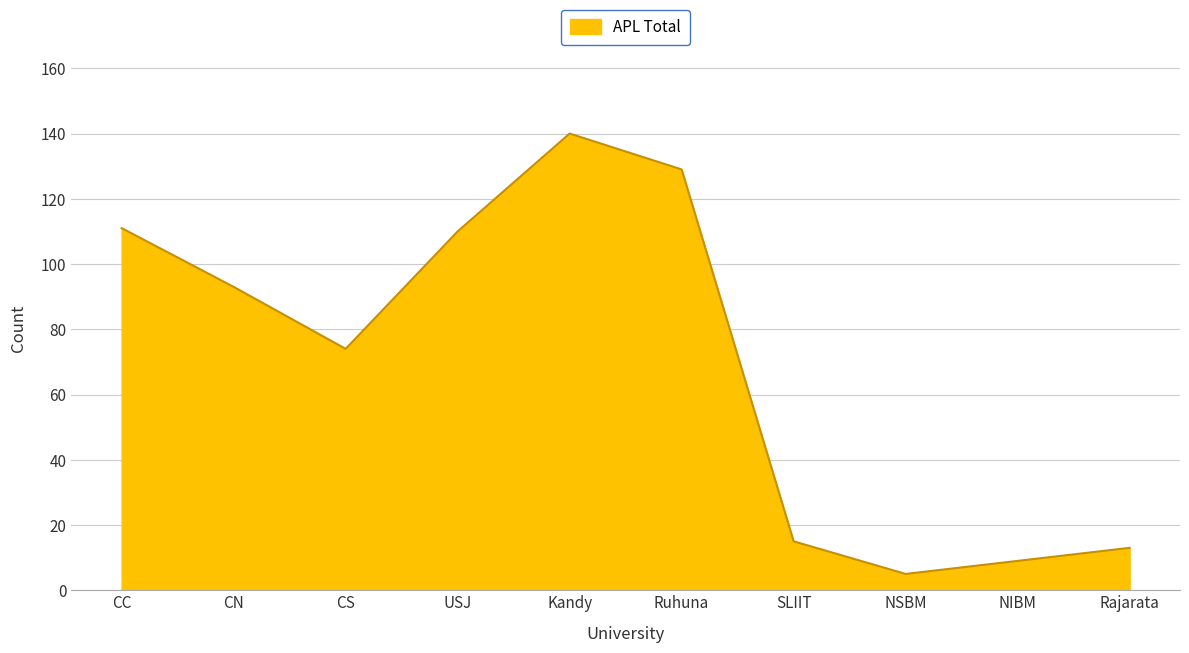

What is the difference between the maximum and minimum values?

135